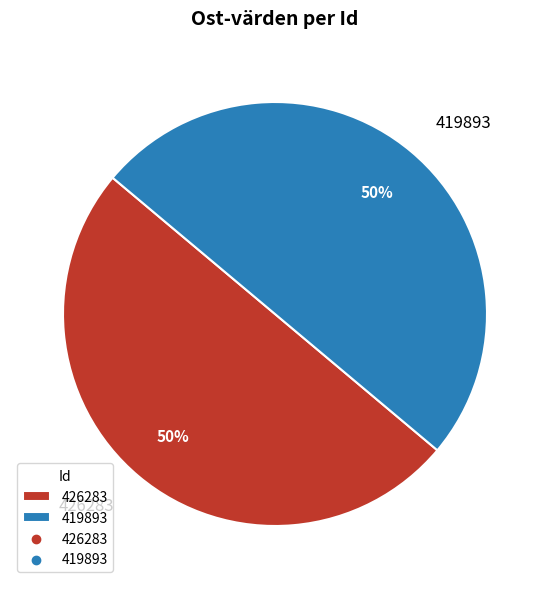

How many segments does this pie chart have?

2